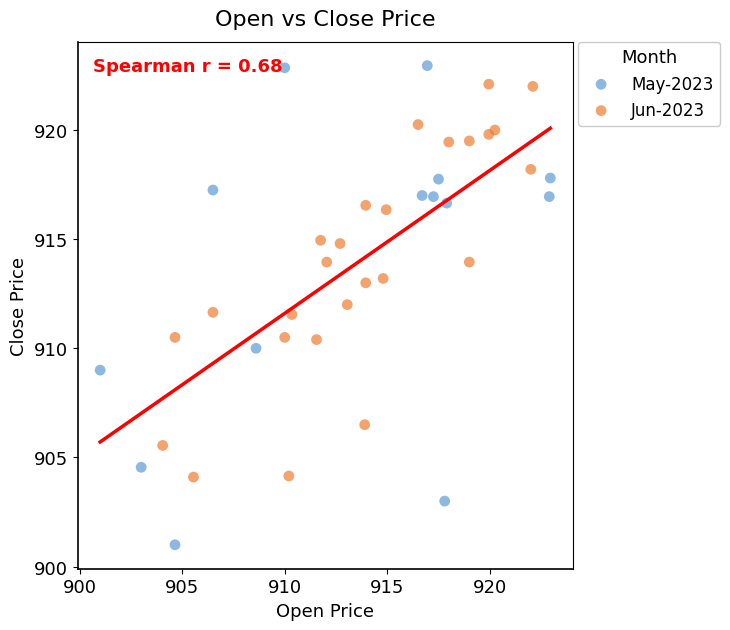

Which series contains the lowest Y value?

May-2023